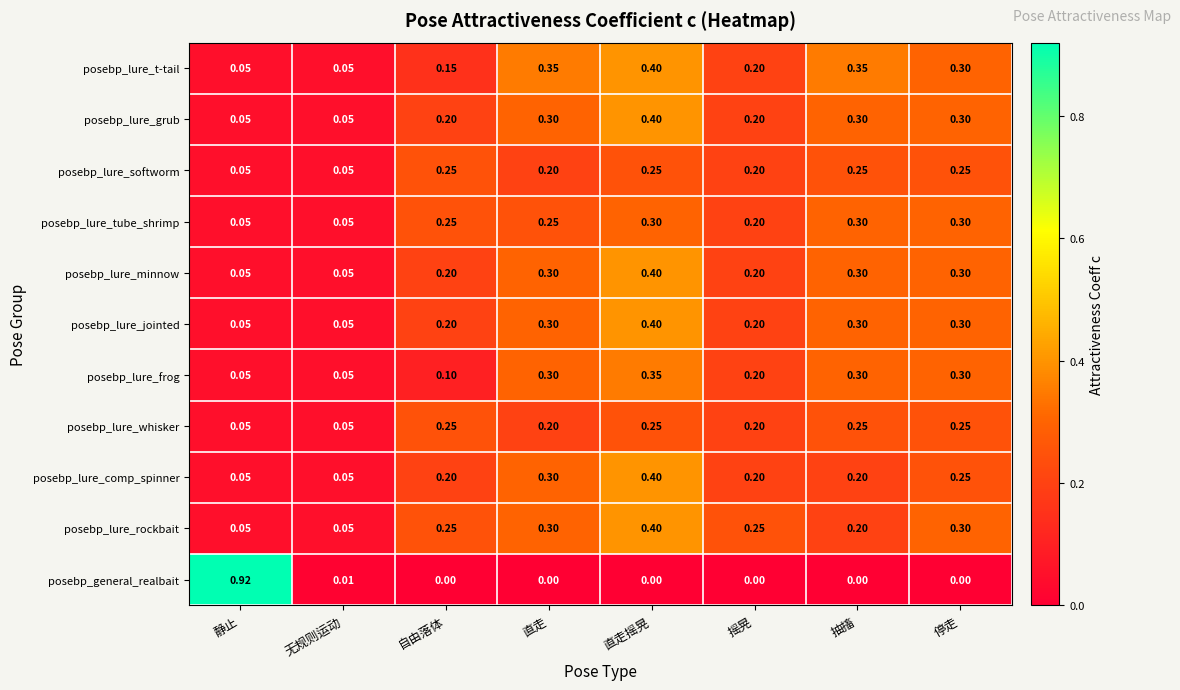

At which category does the chart reach its peak across all series?

静止